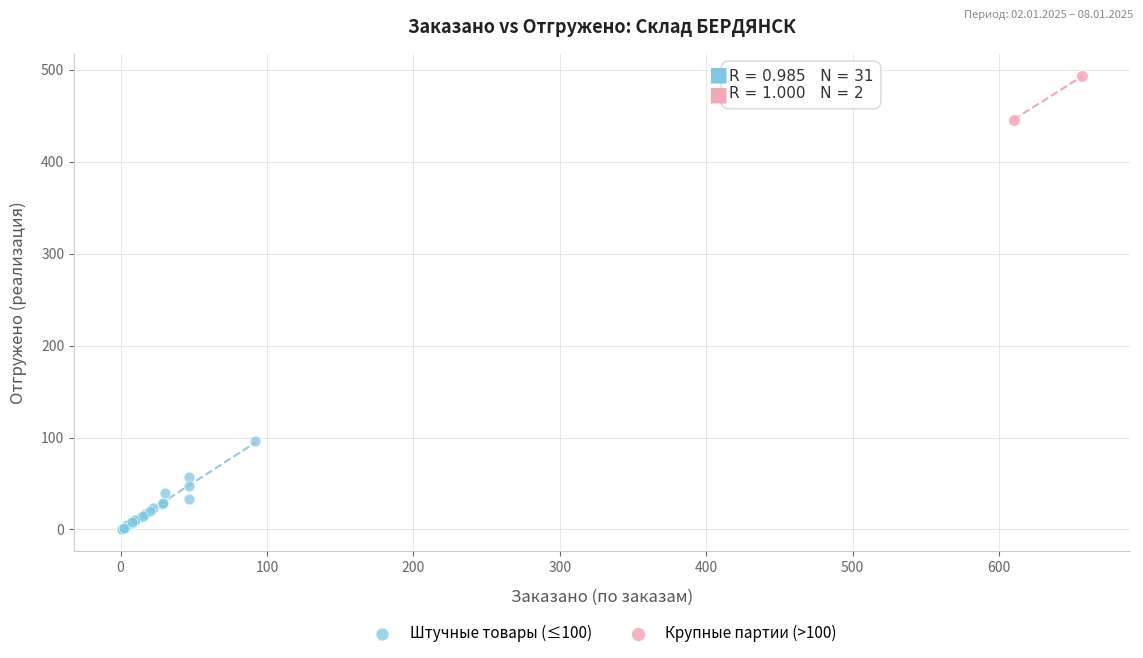

Which series contains the highest Y value?

Крупные партии (>100)